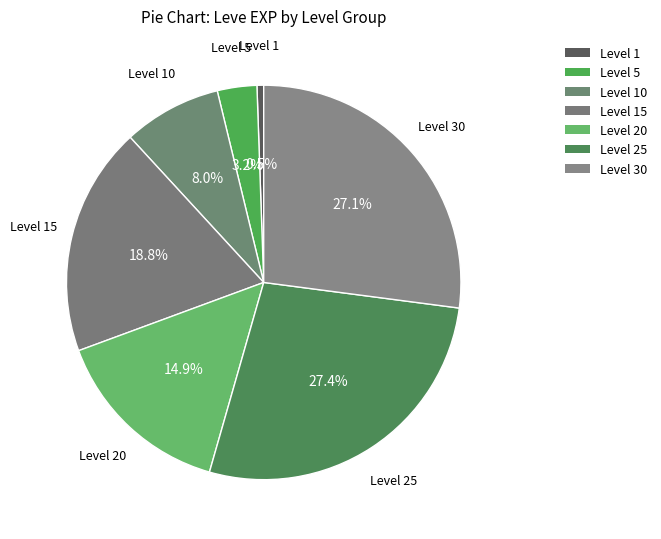

Count the number of slices in the pie.

7